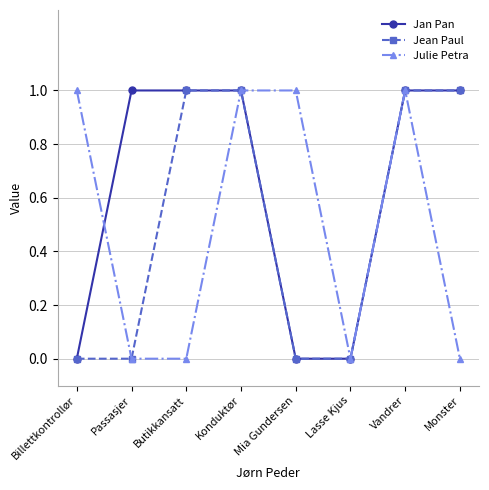

What is the label of the 8th point from the left?

Monster